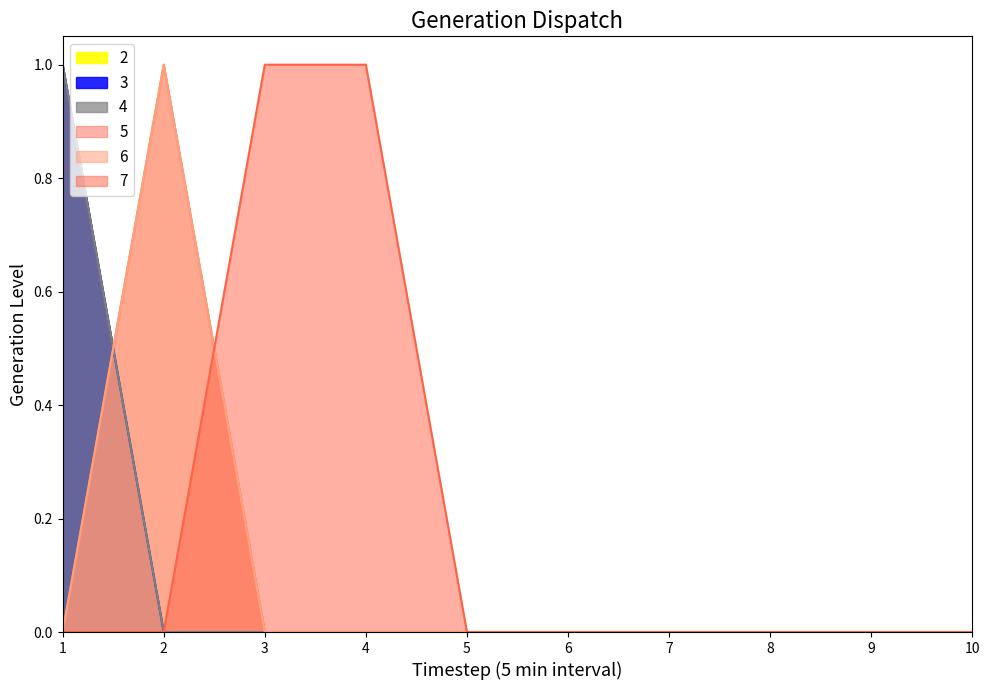

Which series has the widest spread of values?

2